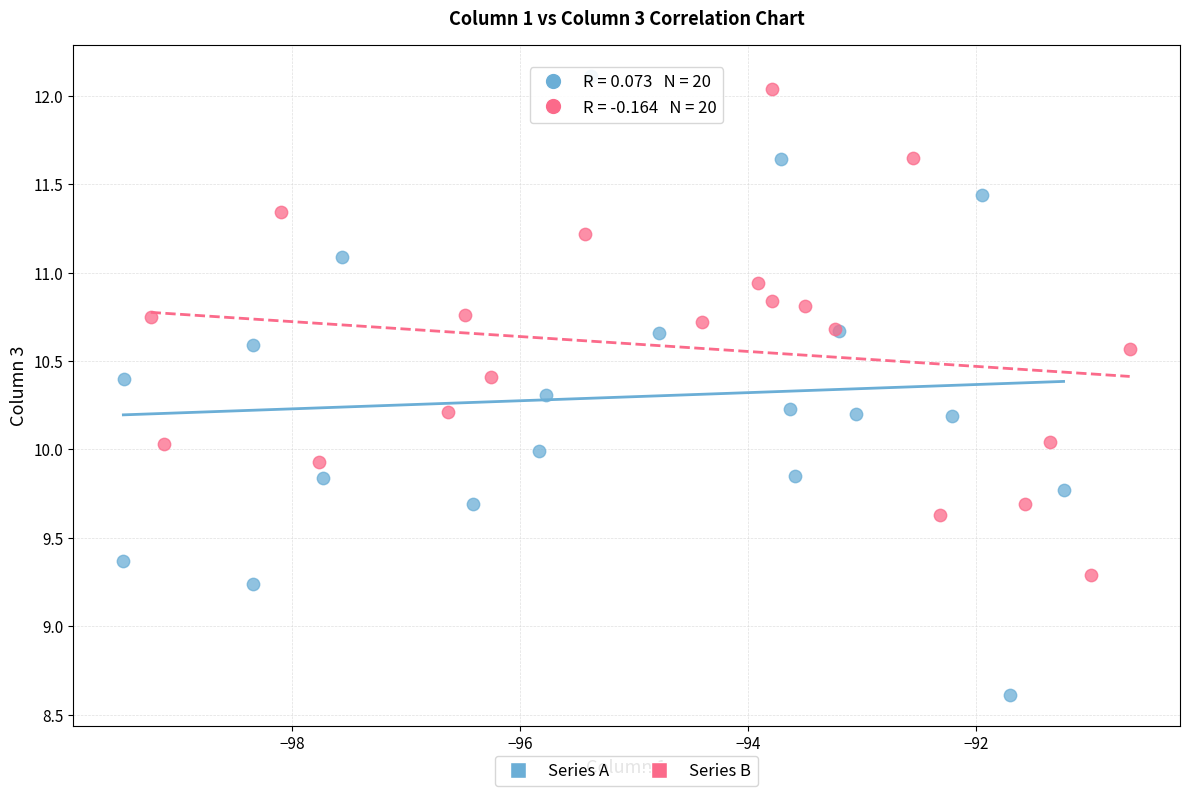

Which series has the largest Y range (max minus min)?

Series A